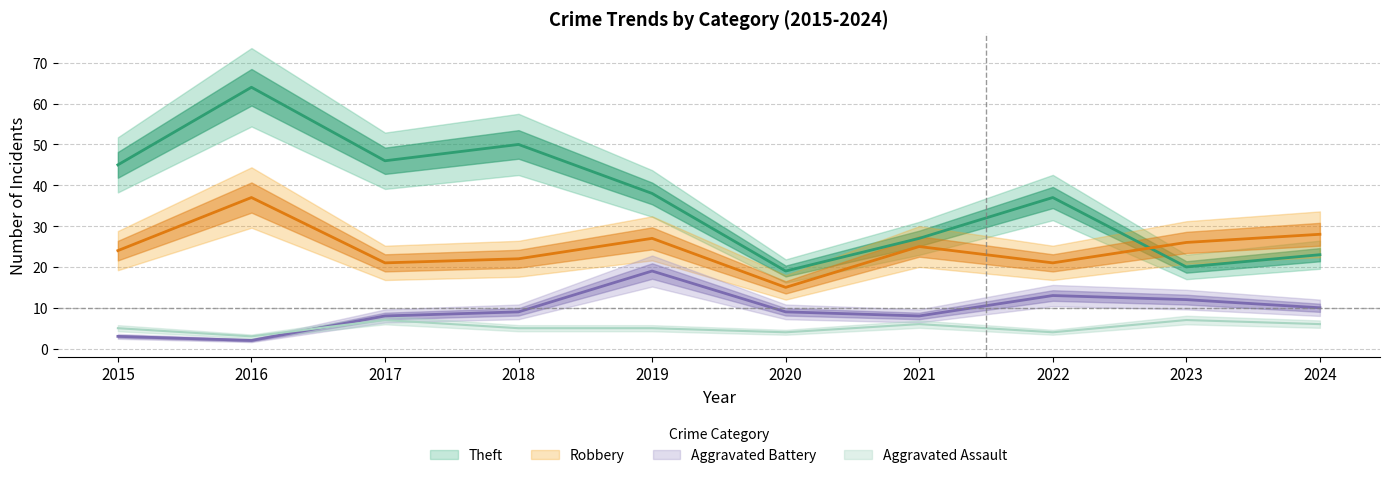

Where is the first local minimum for Theft?

2017